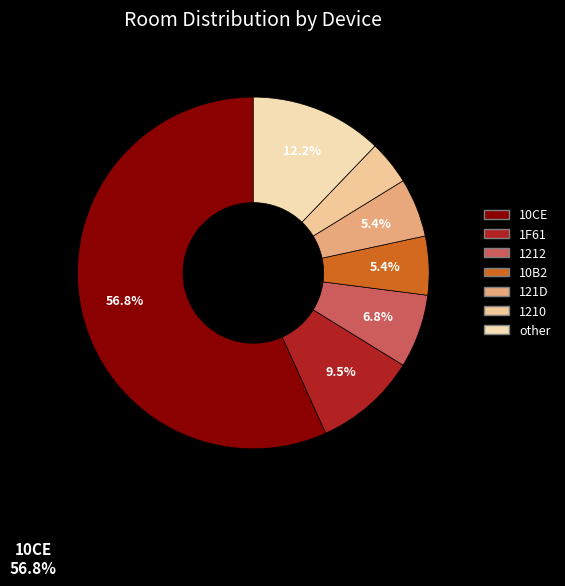

How many segments does this pie chart have?

7